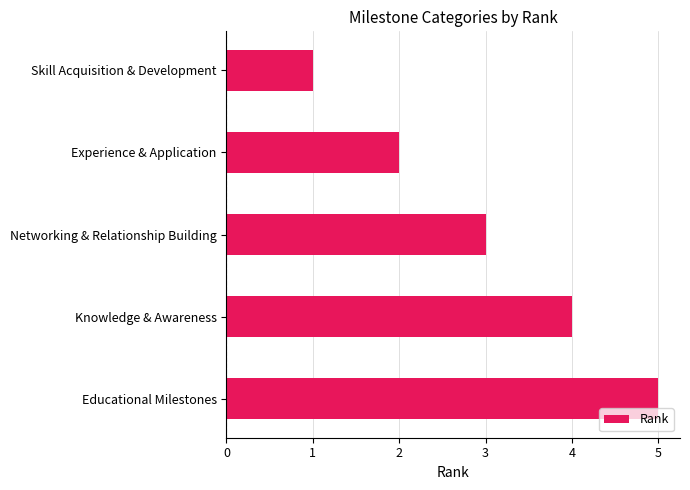

What is the label of the 4th bar from the bottom?

Experience & Application